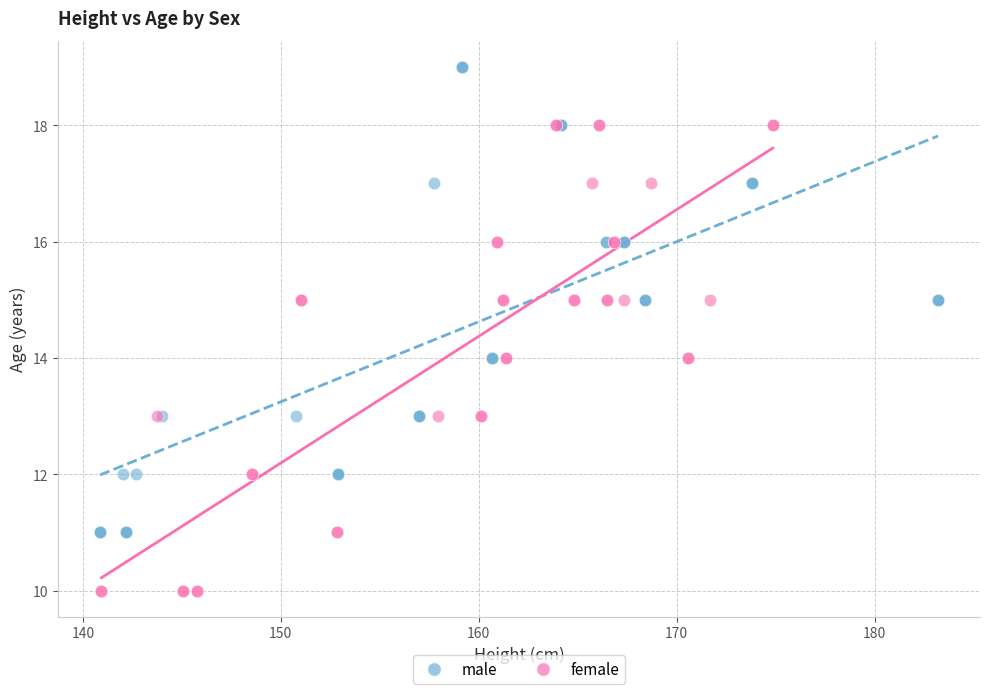

Which series reaches the maximum Y coordinate?

male